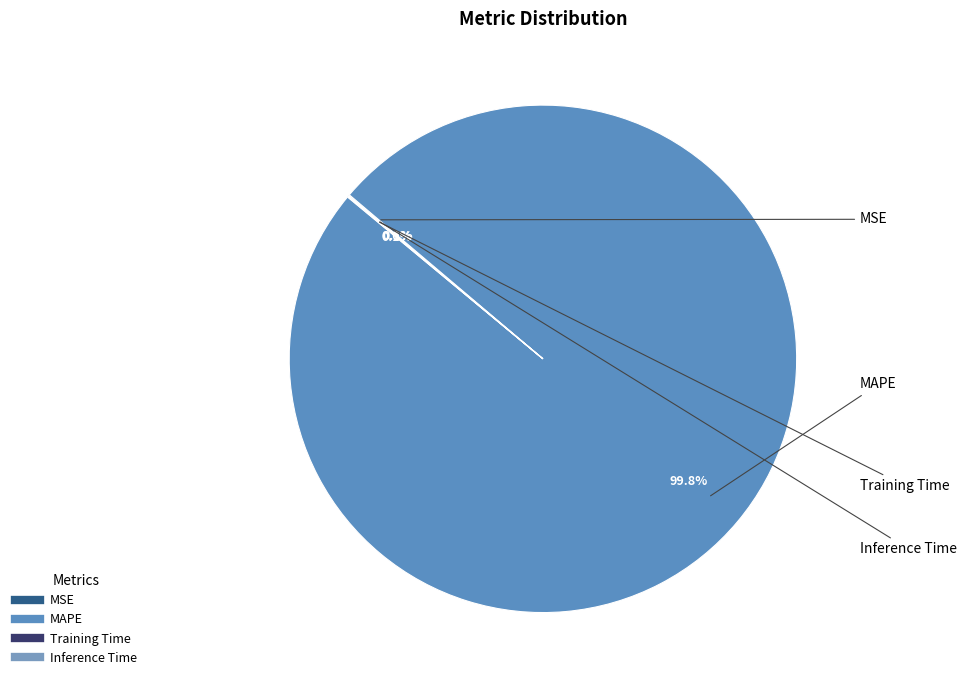

What is the largest slice in the pie chart?

MAPE